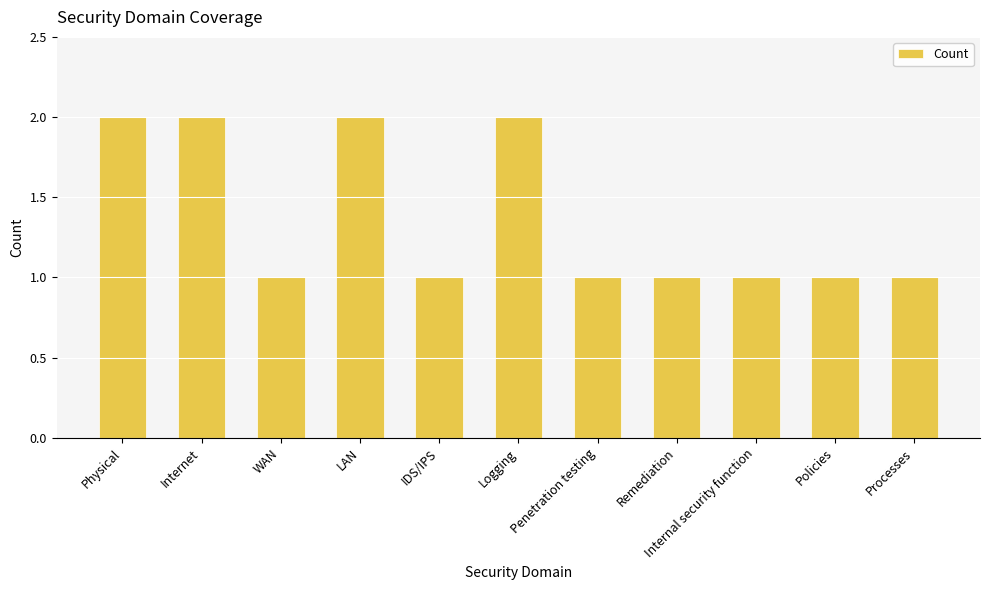

What is the sum of the values at Logging and Internet?

4